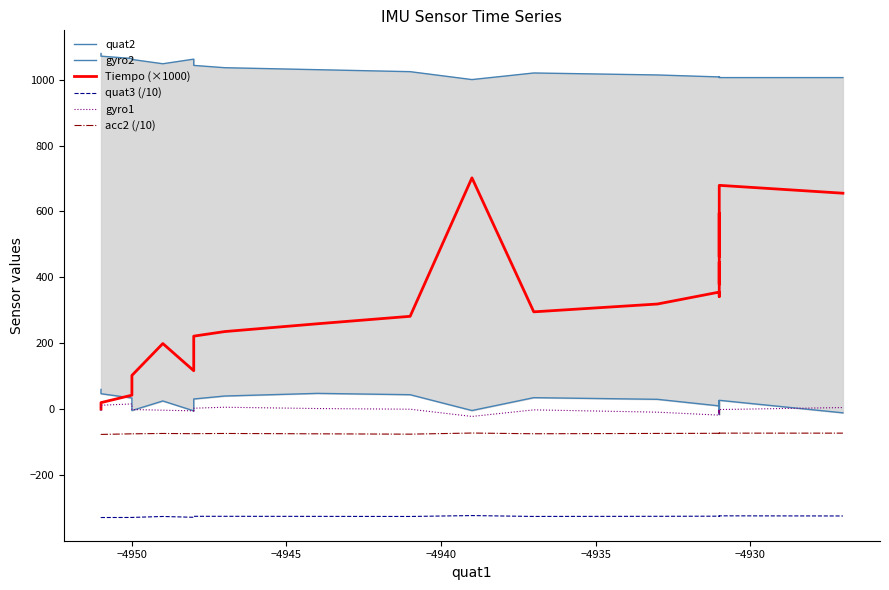

Does the chart display data point markers on the line(s)?

No